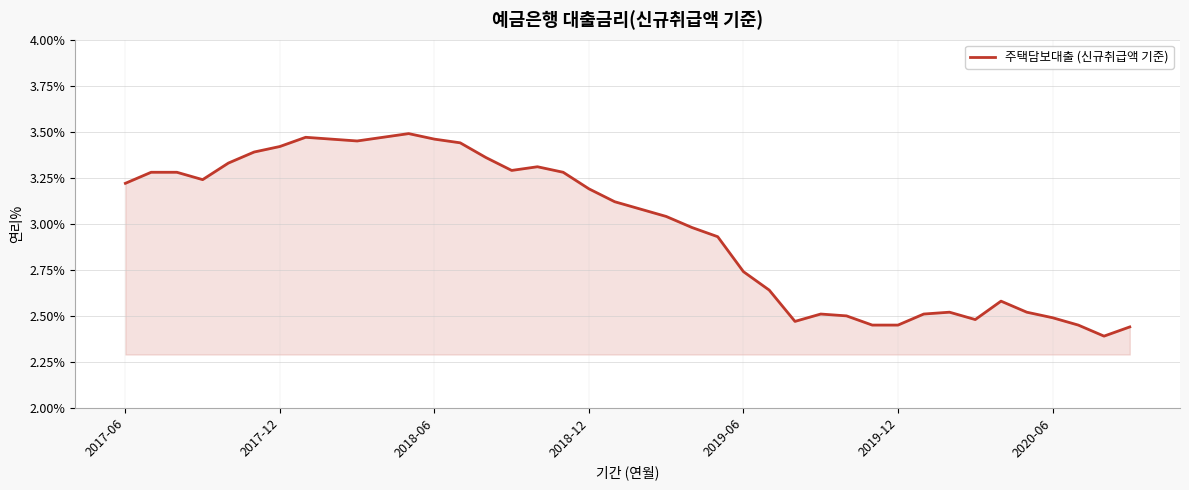

What is the difference between the maximum and minimum values?

1.1